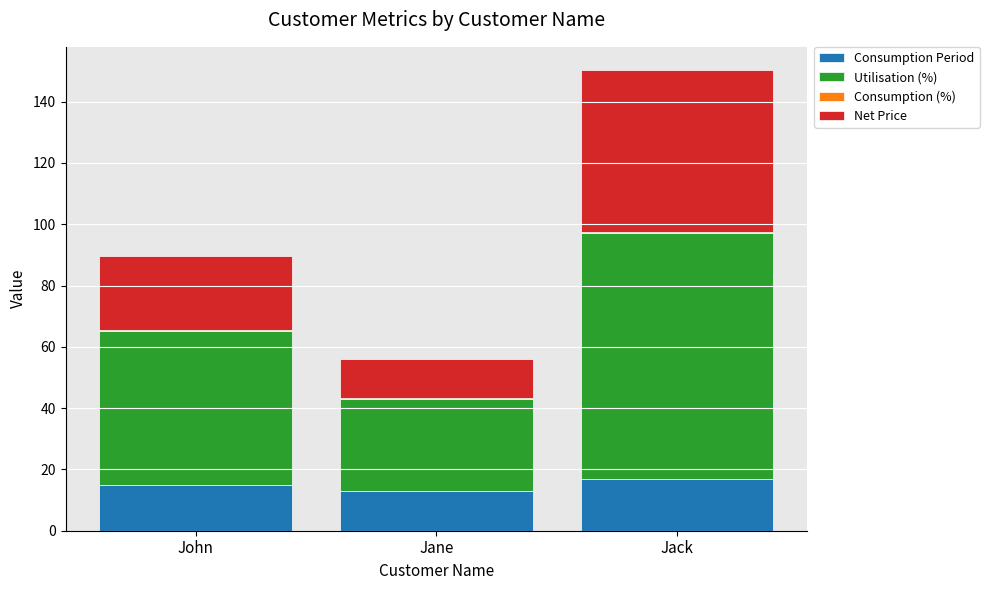

What is the maximum value for Consumption Period?

17.0